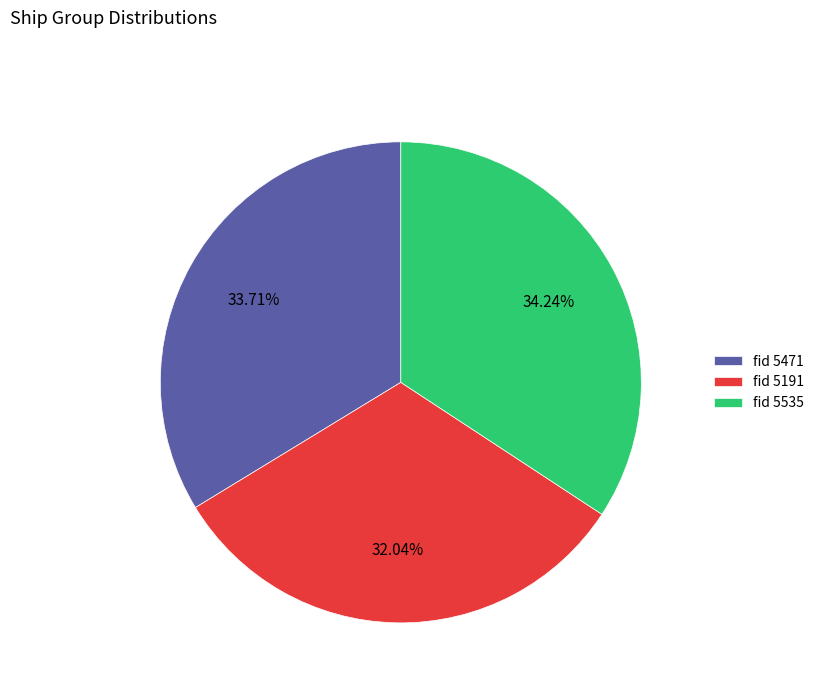

Which category has the smallest portion of the pie?

fid 5191